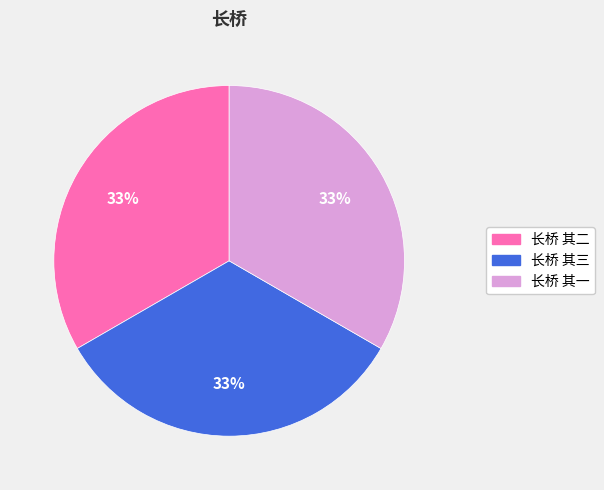

Does any single category account for the majority?

No